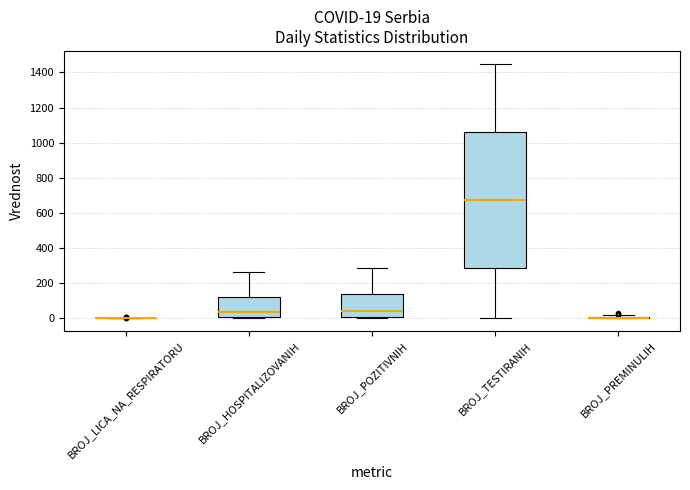

Comparing the boxes themselves (not the whiskers), which one is the tallest?

BROJ_TESTIRANIH